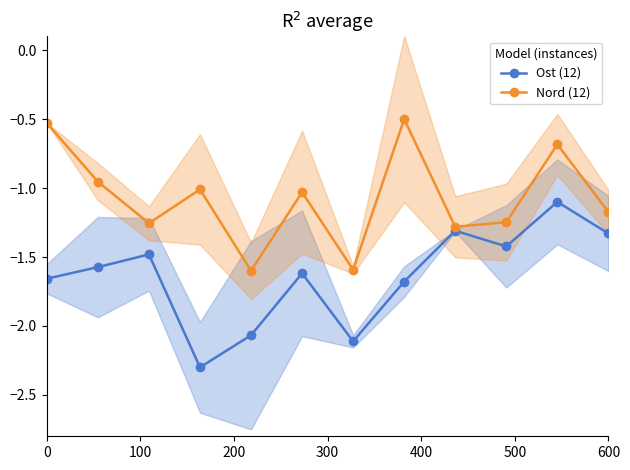

In Nord (12), how many points are higher than both neighbors (excluding endpoints)?

4